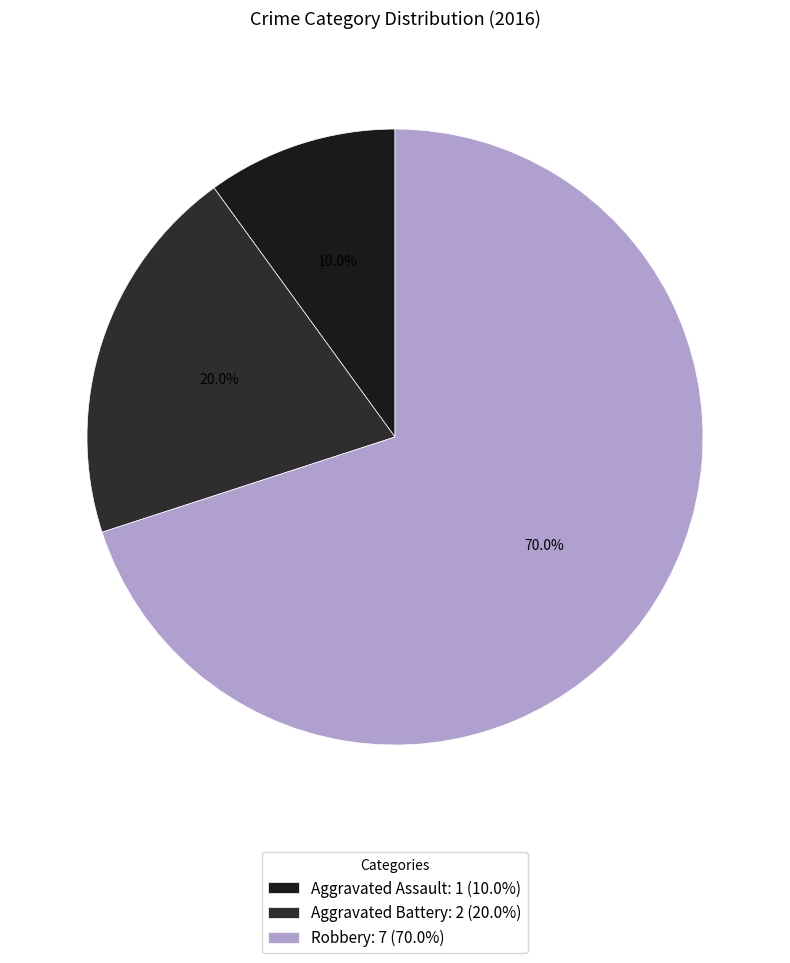

To the nearest percent, what portion does Aggravated Assault represent?

10%